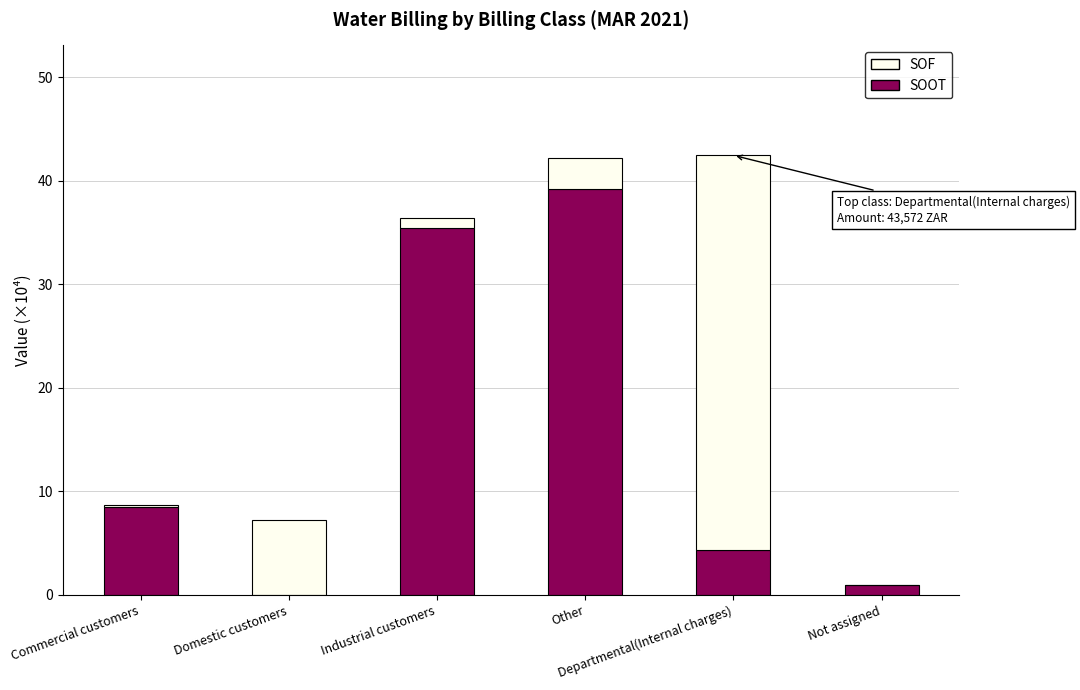

What is the highest value of the SOOT series?

39.2